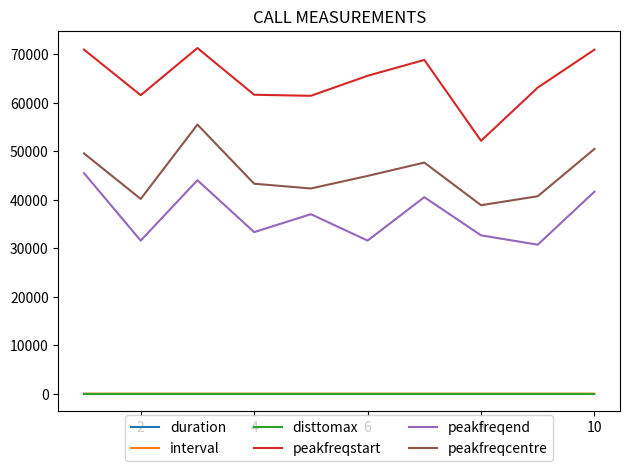

Does the chart display data point markers on the line(s)?

No